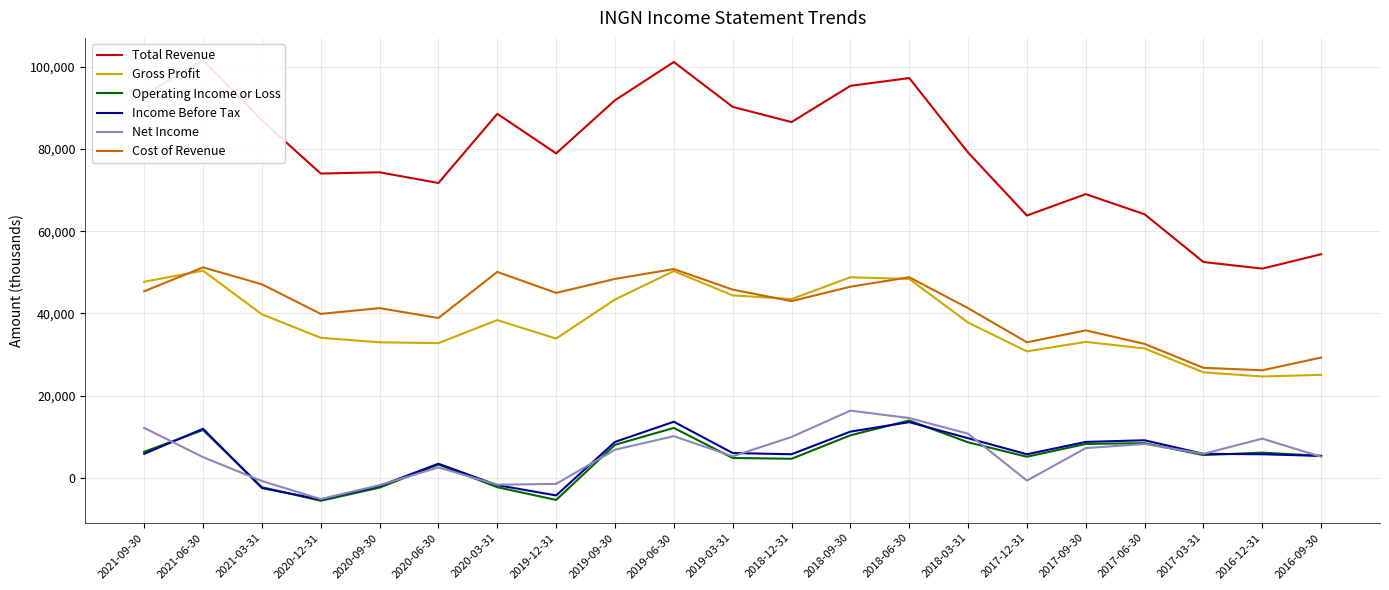

Where is the first local minimum for Total Revenue?

2020-12-31